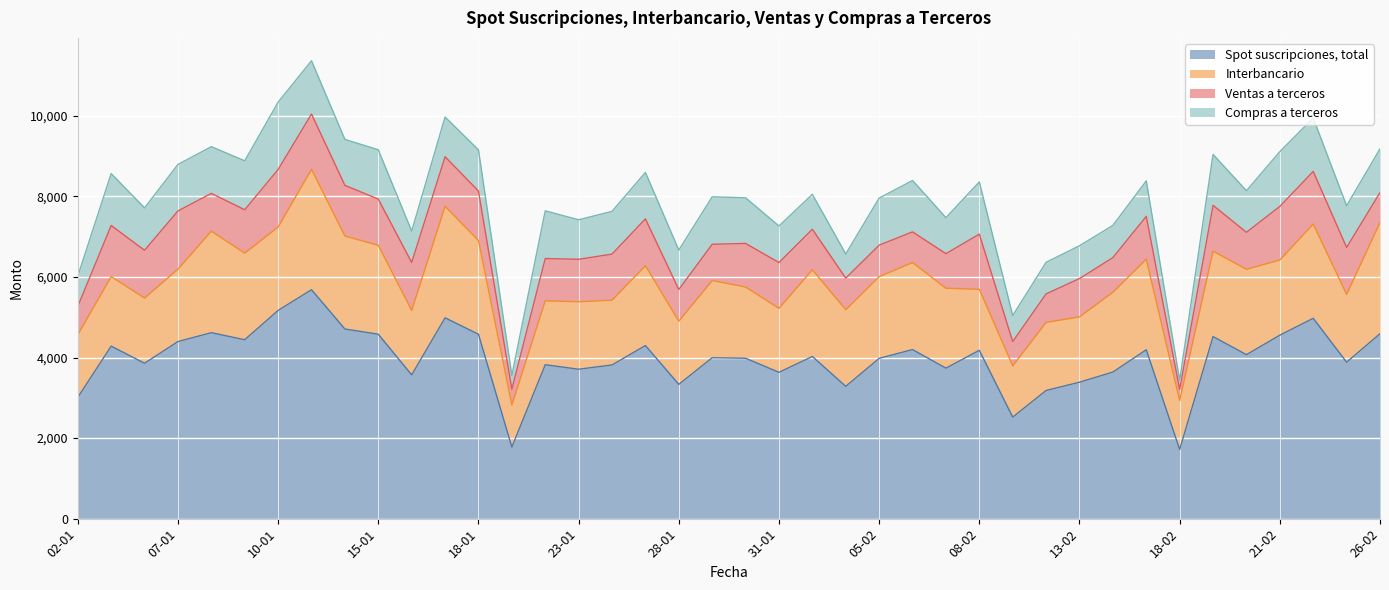

The value of Interbancario at 26-02 is 2762. True or false?

True